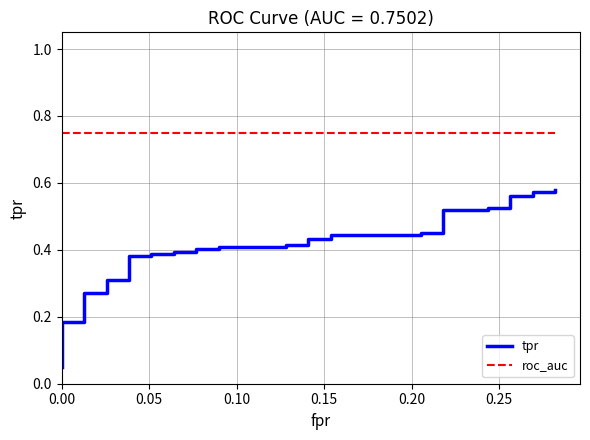

What is the sum of all roc_auc values?

30.0